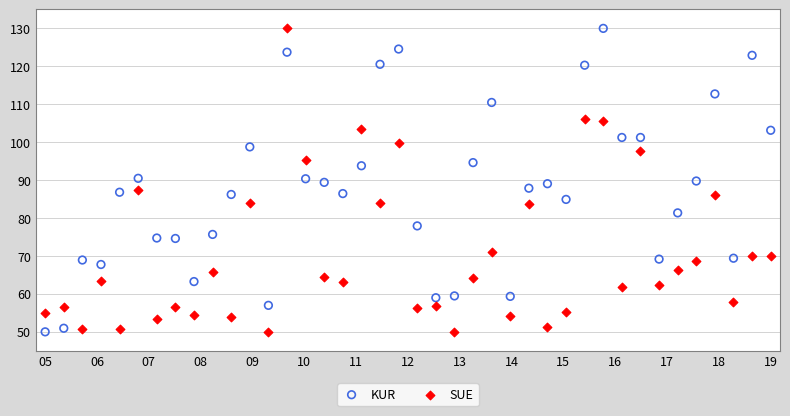

What are all the series names shown in the legend?

KUR, SUE